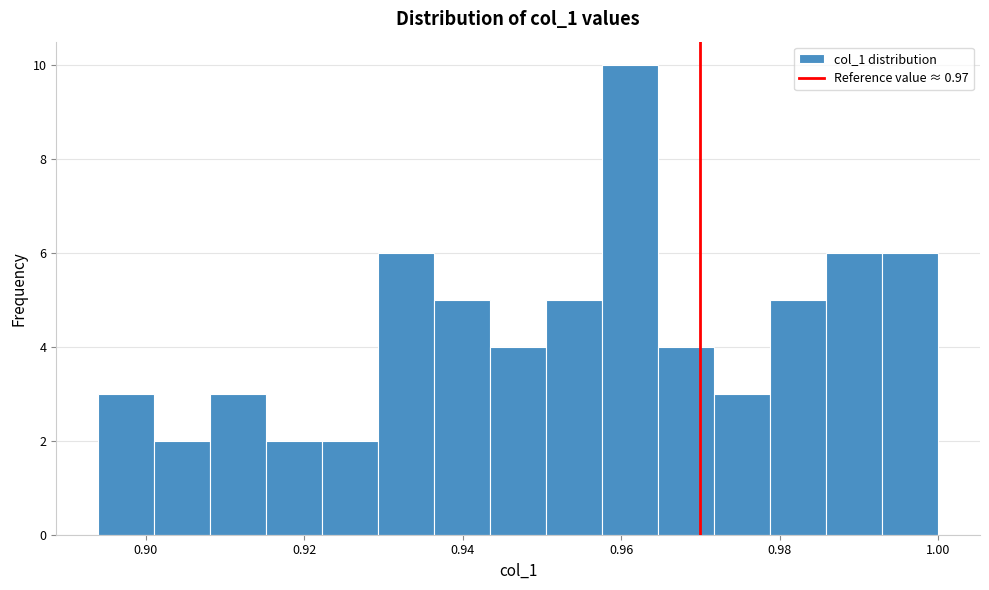

Read against the x-axis, roughly where is the centre of the tallest bar?

0.962